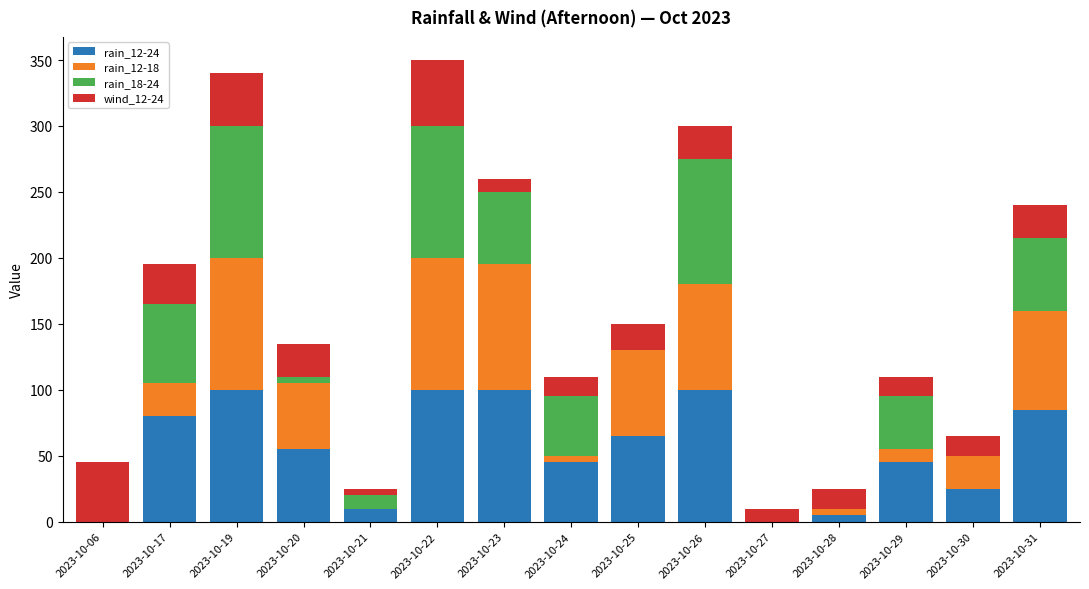

How many distinct data groups are displayed?

4